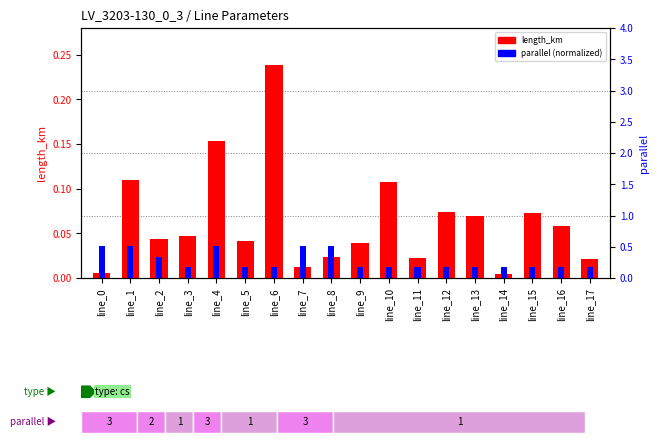

Reading left to right, what are all the values shown in this chart?

length_km: line_0=0.0	line_1=0.1	line_2=0.0	line_3=0.0	line_4=0.2	line_5=0.0	line_6=0.2	line_7=0.0	line_8=0.0	line_9=0.0	line_10=0.1	line_11=0.0	line_12=0.1	line_13=0.1	line_14=0.0	line_15=0.1	line_16=0.1	line_17=0.0
parallel (normalized): line_0=0.0	line_1=0.0	line_2=0.0	line_3=0.0	line_4=0.0	line_5=0.0	line_6=0.0	line_7=0.0	line_8=0.0	line_9=0.0	line_10=0.0	line_11=0.0	line_12=0.0	line_13=0.0	line_14=0.0	line_15=0.0	line_16=0.0	line_17=0.0